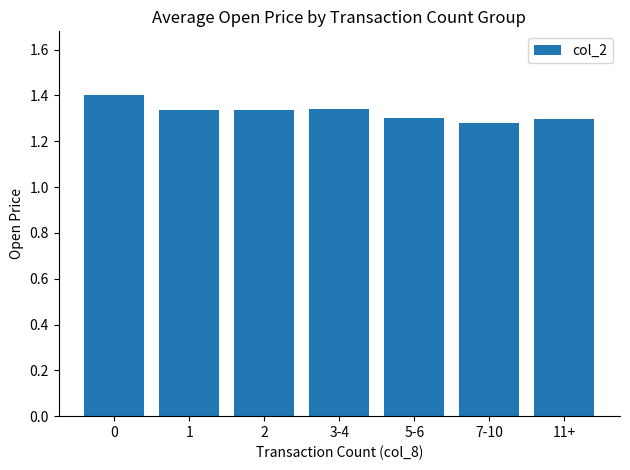

What is the difference between the maximum and minimum values?

0.1